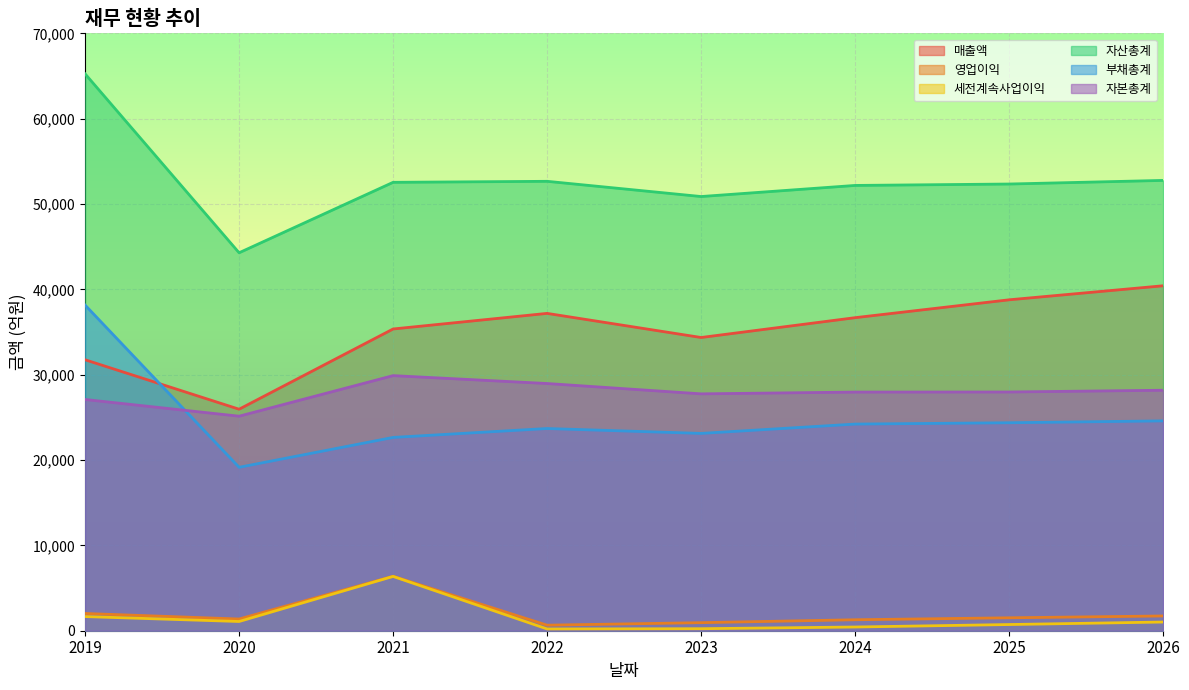

What are all the series names shown in the legend?

매출액, 영업이익, 세전계속사업이익, 자산총계, 부채총계, 자본총계